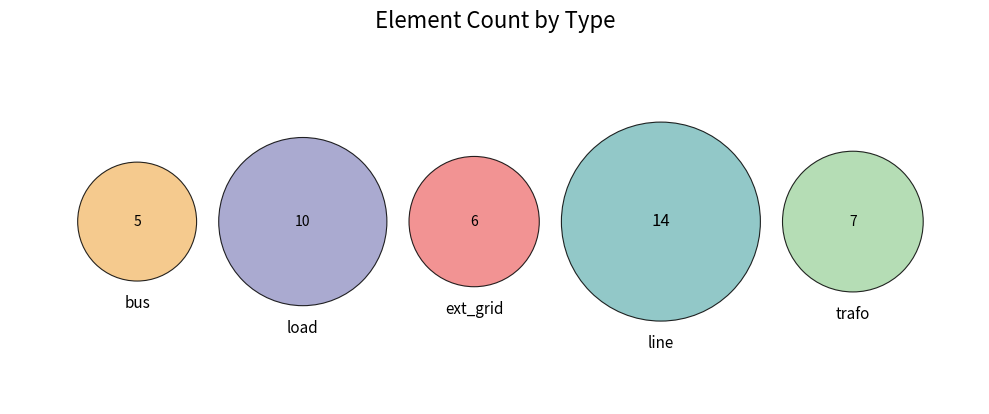

Rank the categories by value from lowest to highest.

bus, ext_grid, trafo, load, line